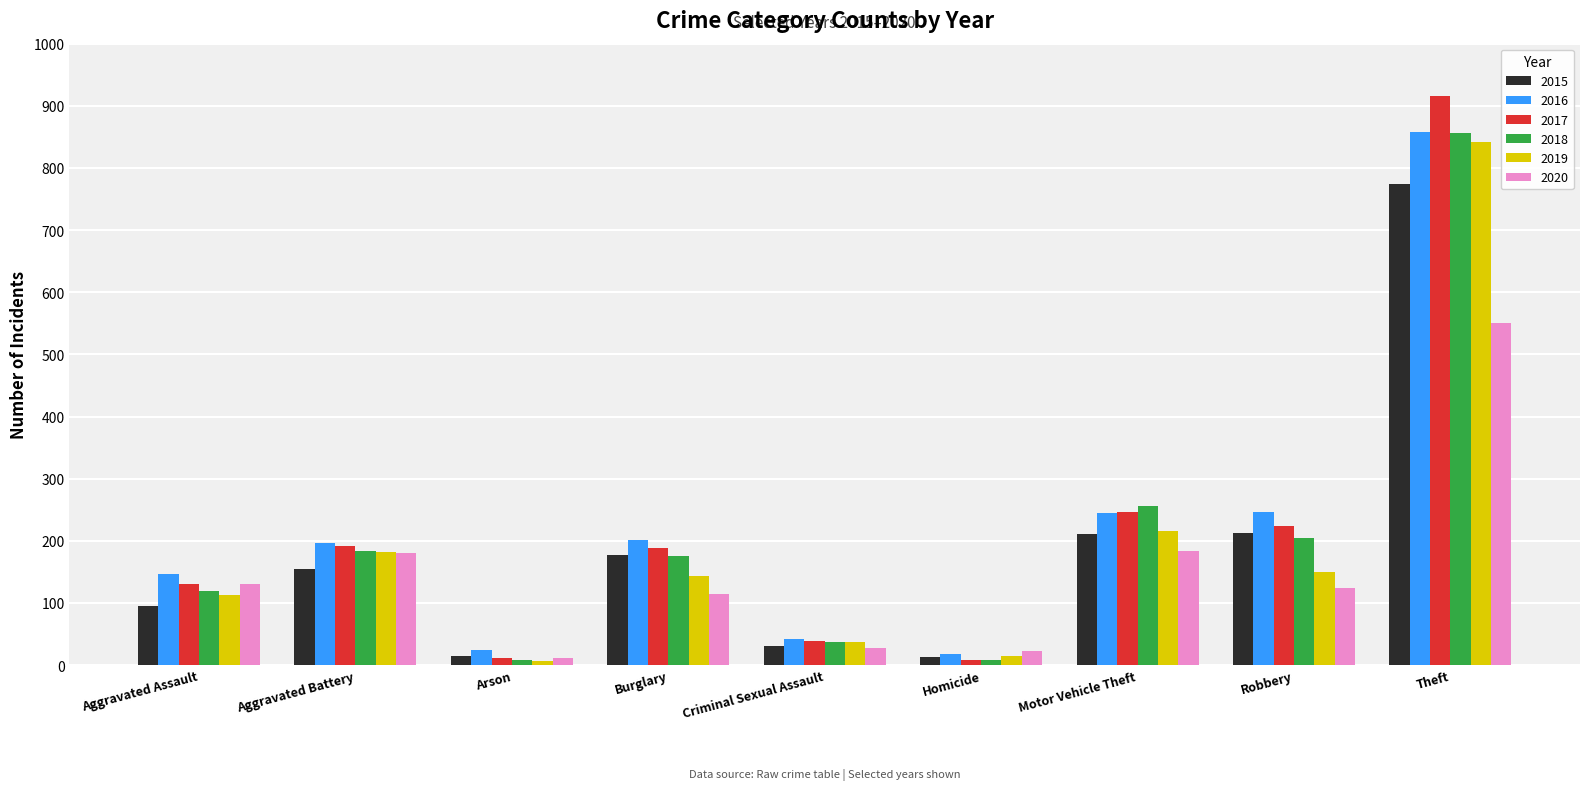

What position from the left is Aggravated Assault?

1